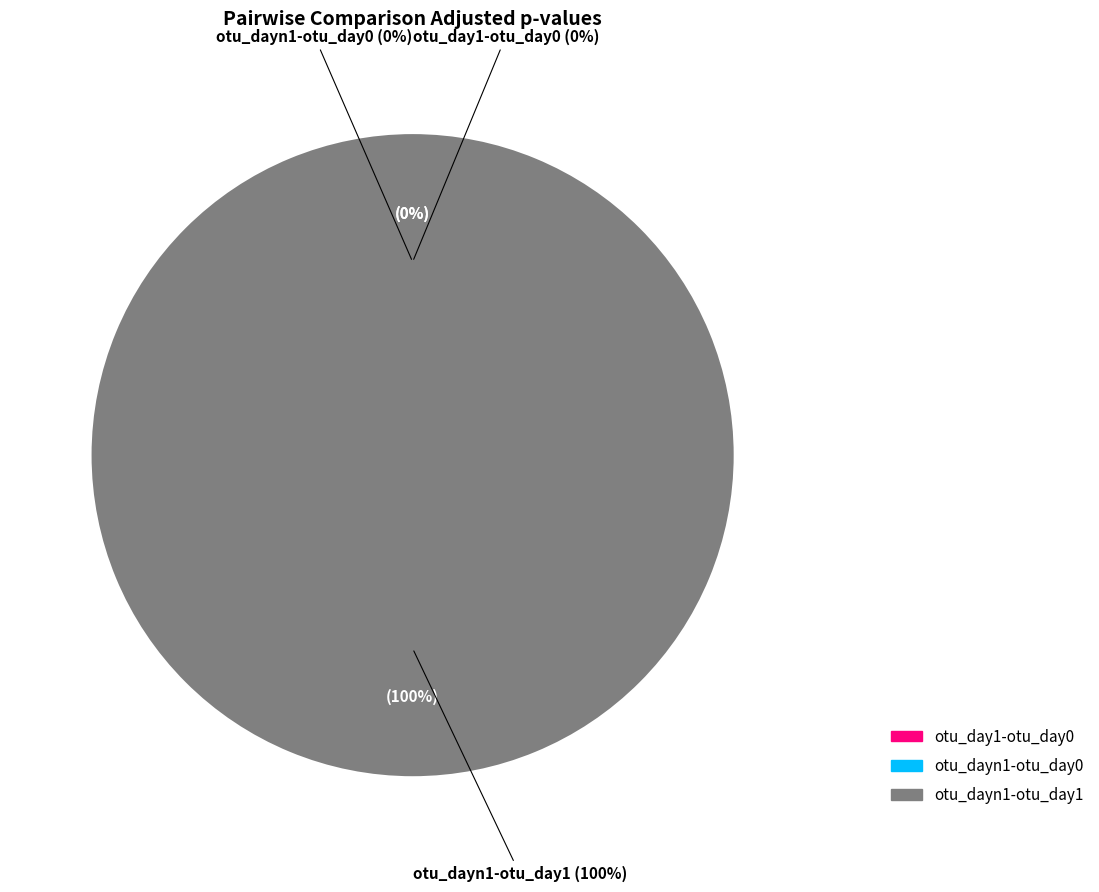

What is the total percentage of otu_day1-otu_day0 and otu_dayn1-otu_day1?

100.0%